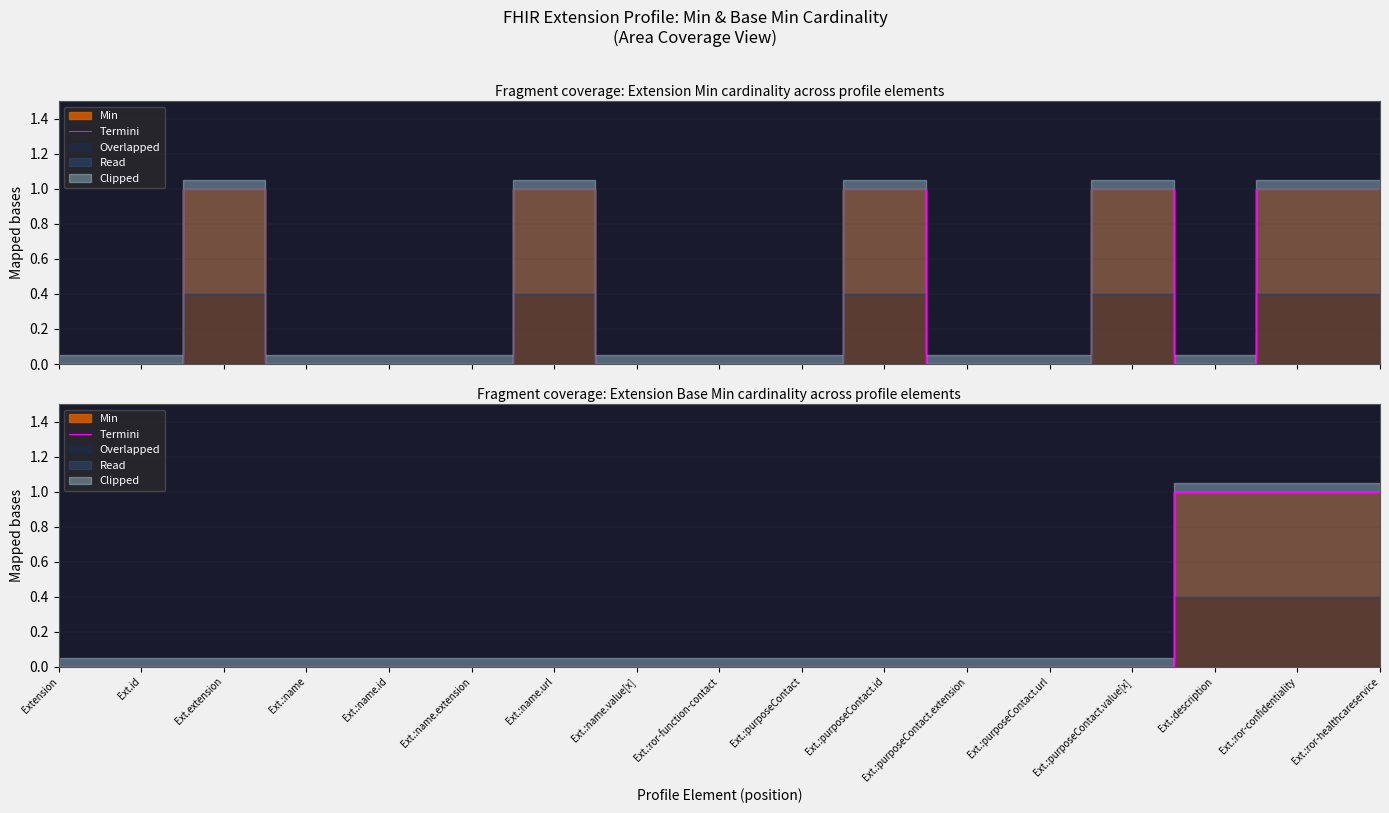

What is the sum of all values?

3